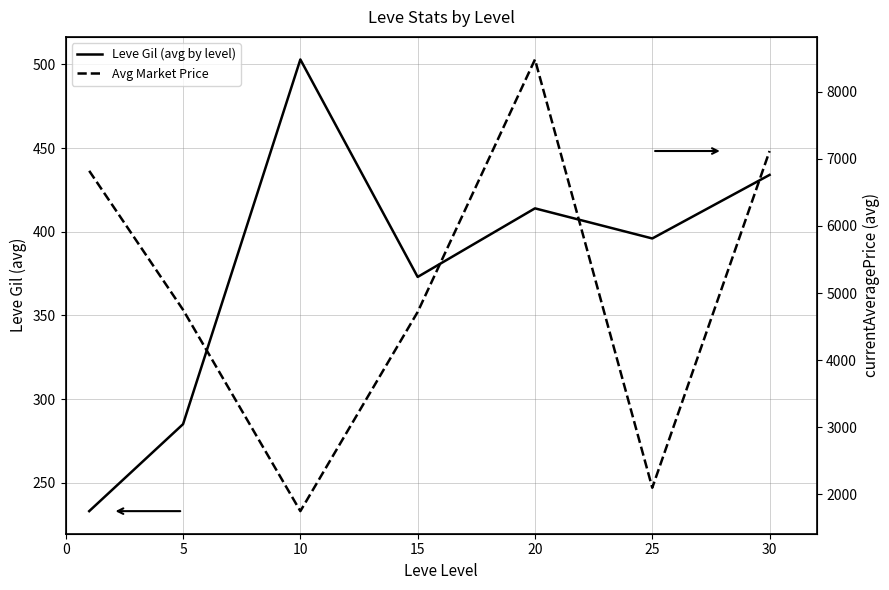

List the series in order of their peak value, lowest first.

Leve Gil (avg by level), Avg Market Price